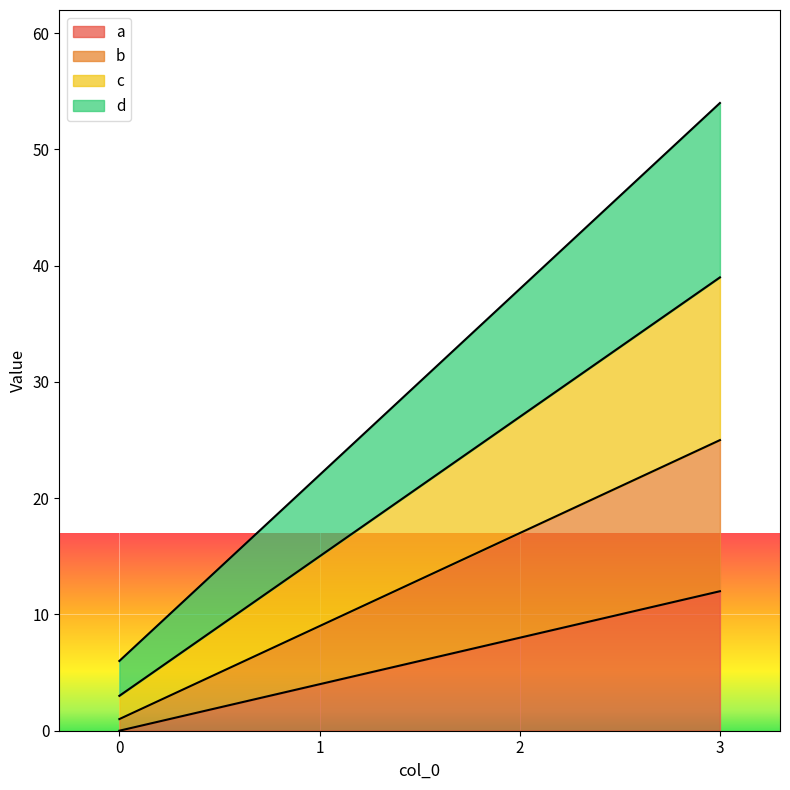

True or false: c and b cross at least once.

False